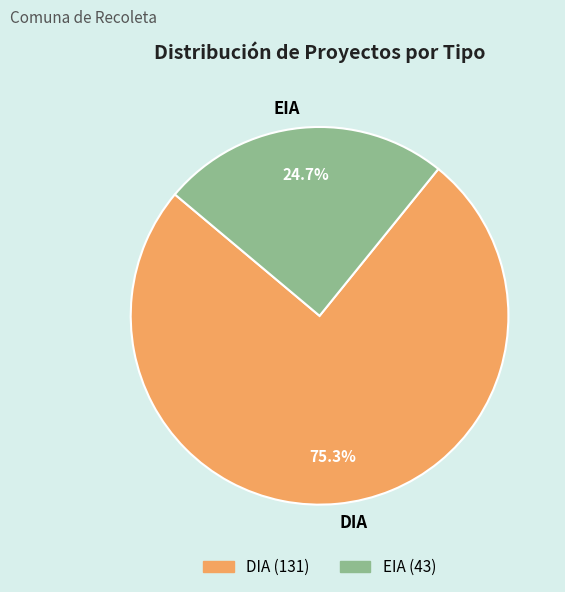

To the nearest percent, what portion does EIA represent?

25%